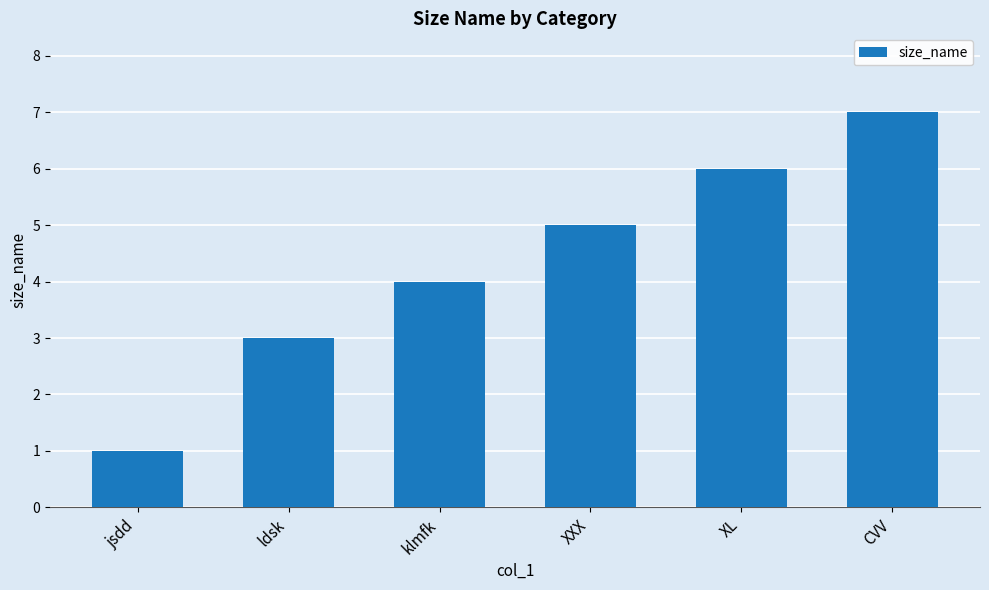

What is the change in value from XXX to CVV?

+2